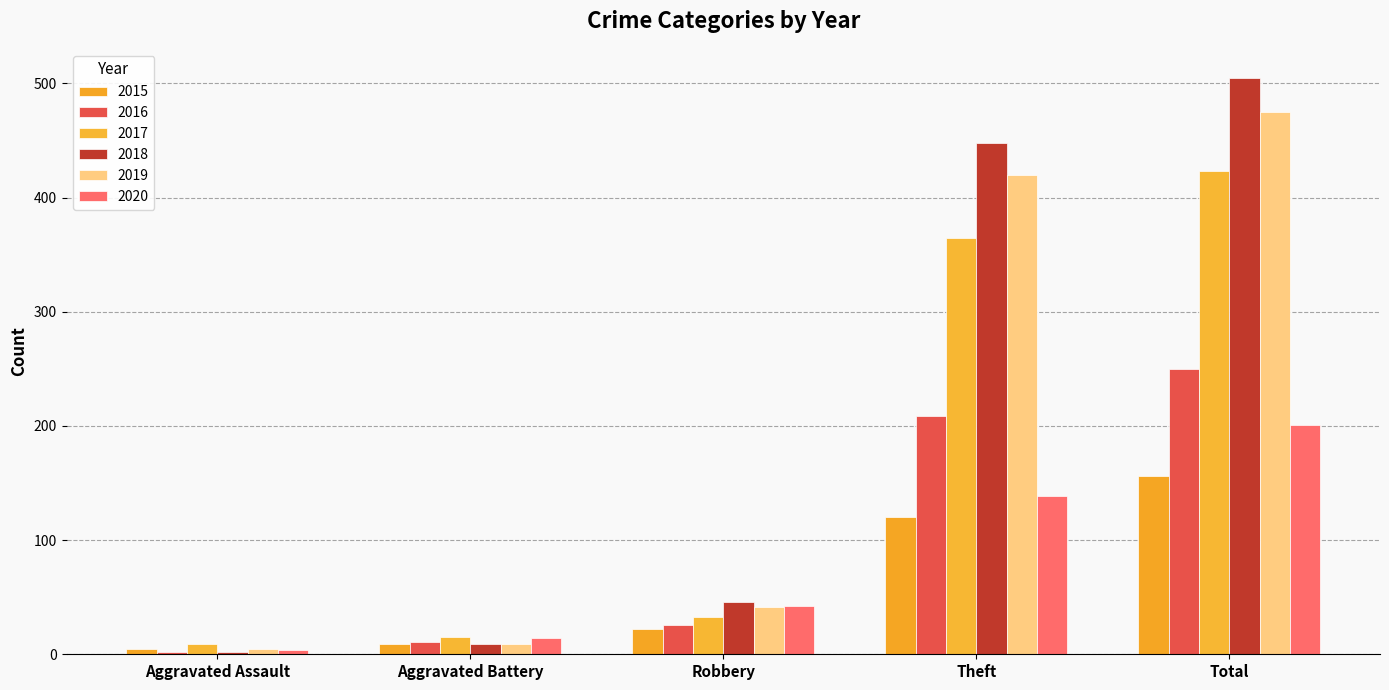

Reading right to left, extract all data points from this chart.

2015: 156	120	22	9	5
2016: 250	209	26	11	2
2017: 423	365	33	15	9
2018: 505	448	46	9	2
2019: 475	420	41	9	5
2020: 201	139	42	14	4